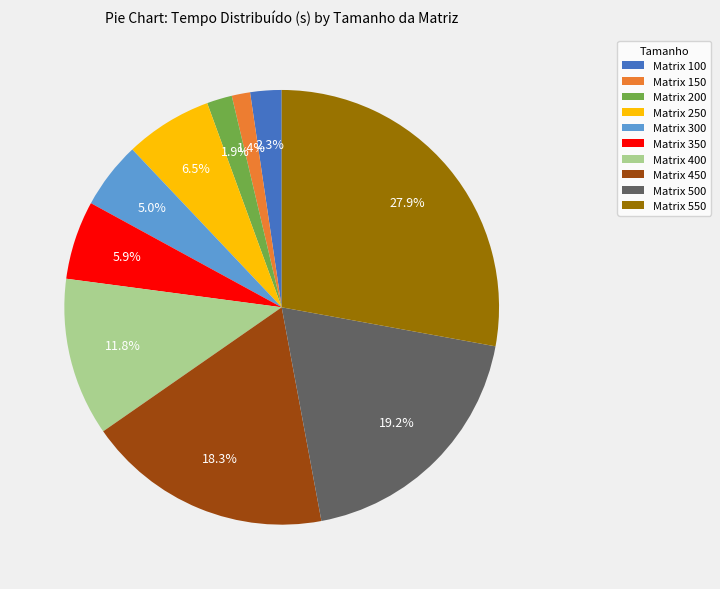

Is there any slice that represents more than half of the pie?

No